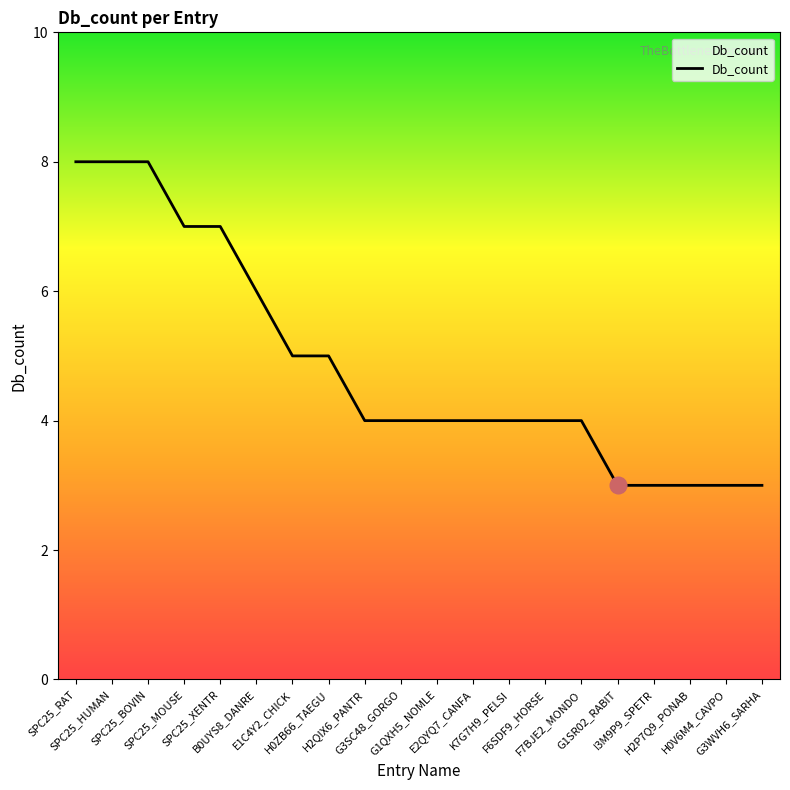

Where does the data first go above 4?

SPC25_RAT